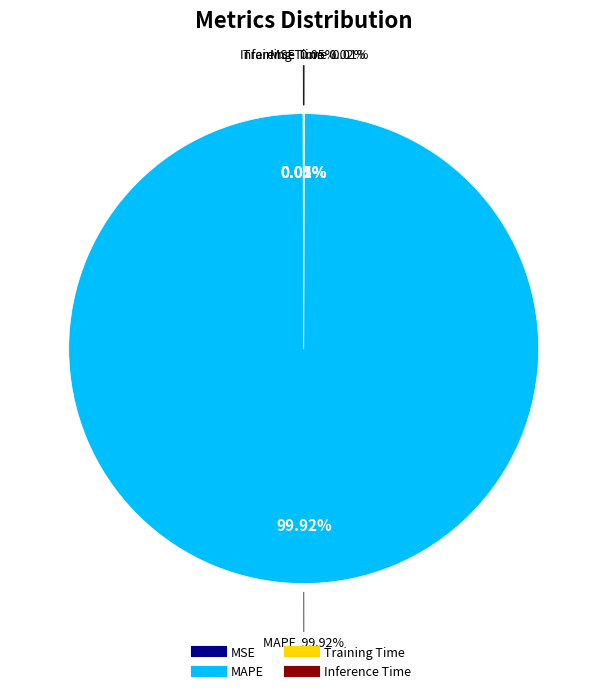

To the nearest percent, what is the combined percentage of Inference Time and MAPE?

100%